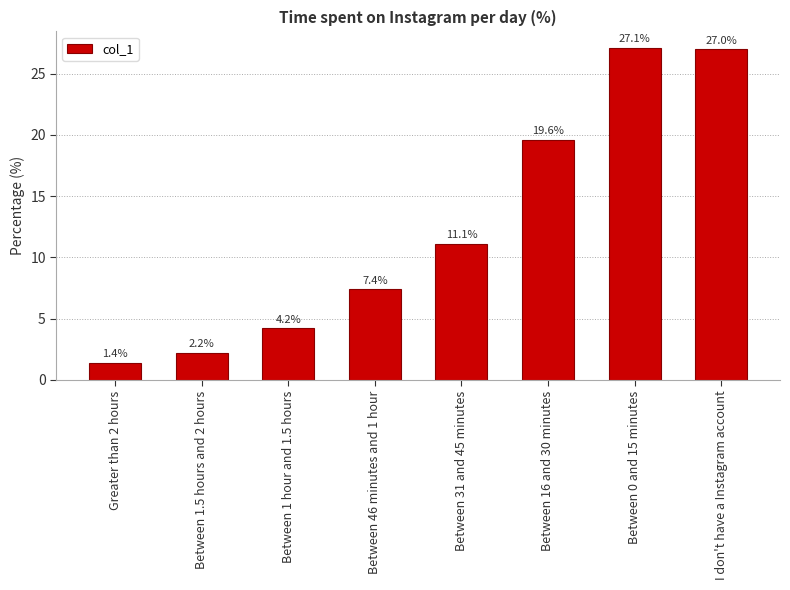

What is the change in value from Between 1.5 hours and 2 hours to Between 16 and 30 minutes?

+17.4